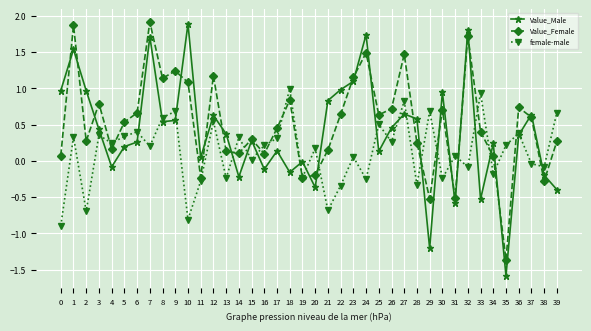

What are all the series names shown in the legend?

Value_Male, Value_Female, female-male